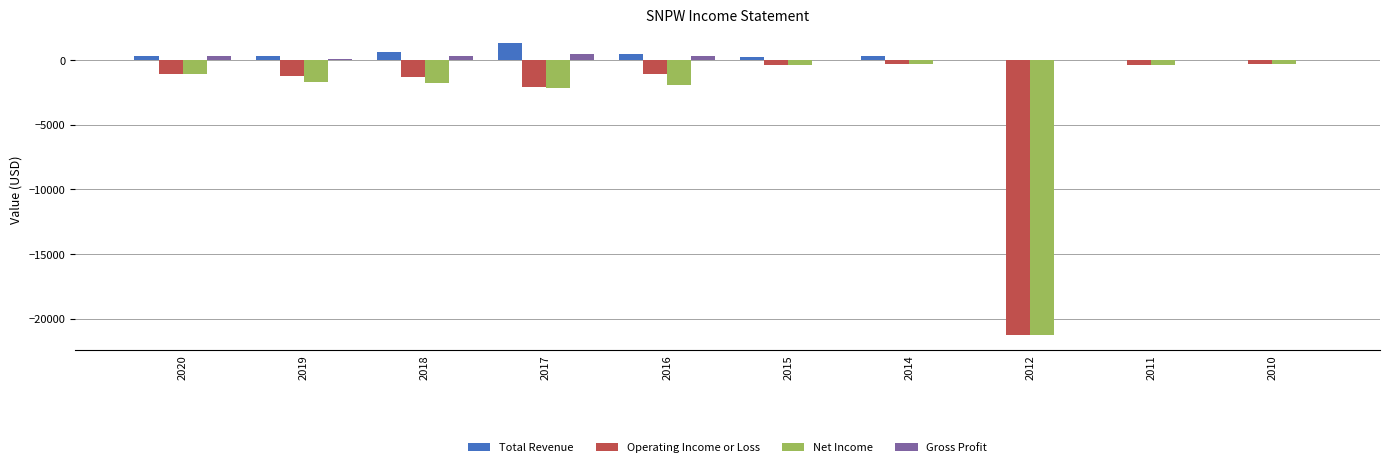

Which series changed the most between 2016 and 2012?

Operating Income or Loss